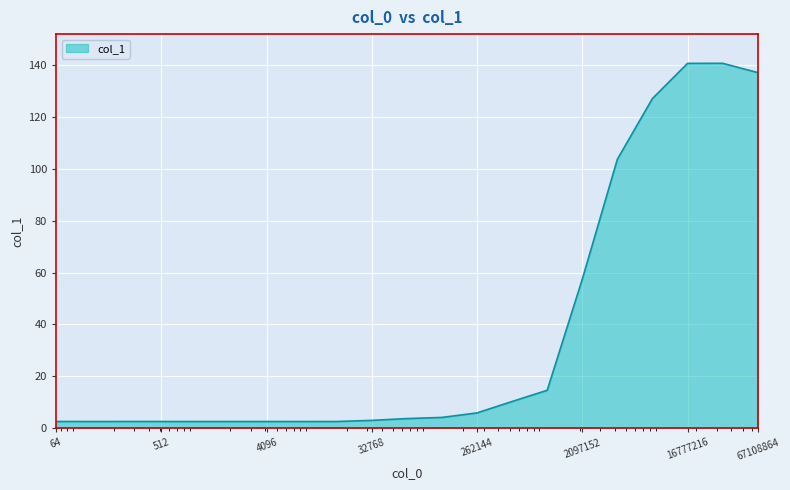

What is the maximum value shown in the chart?

140.8